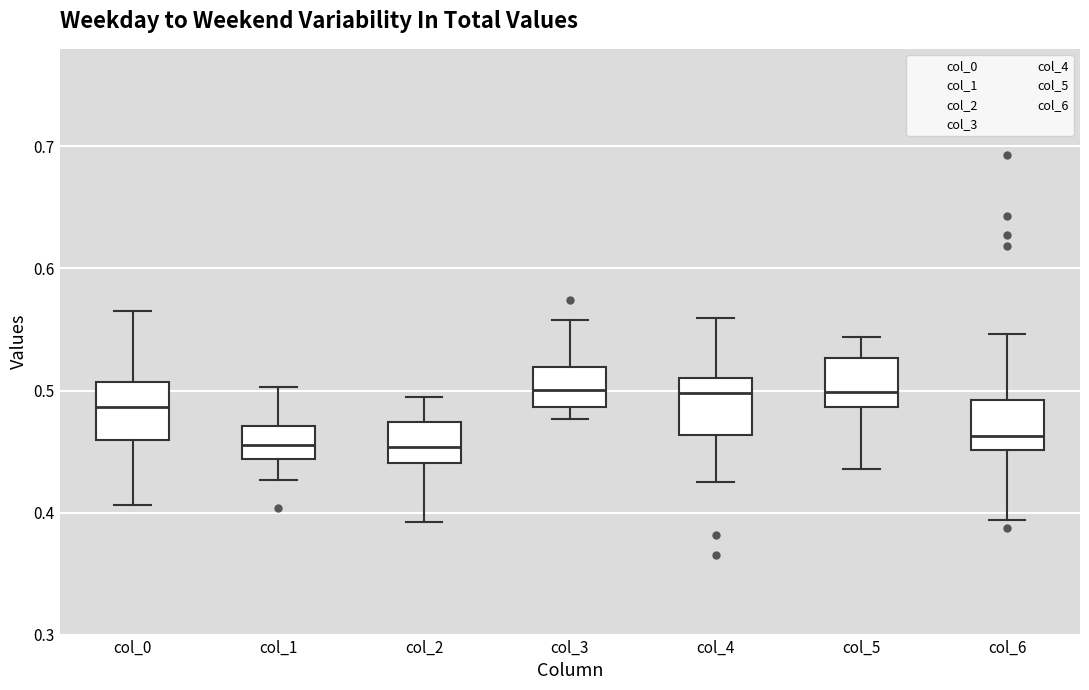

Where does the lower whisker of the box for col_5 end on the y-axis? The values are not printed on the chart, so give them approximately, as read against the axis.

0.44